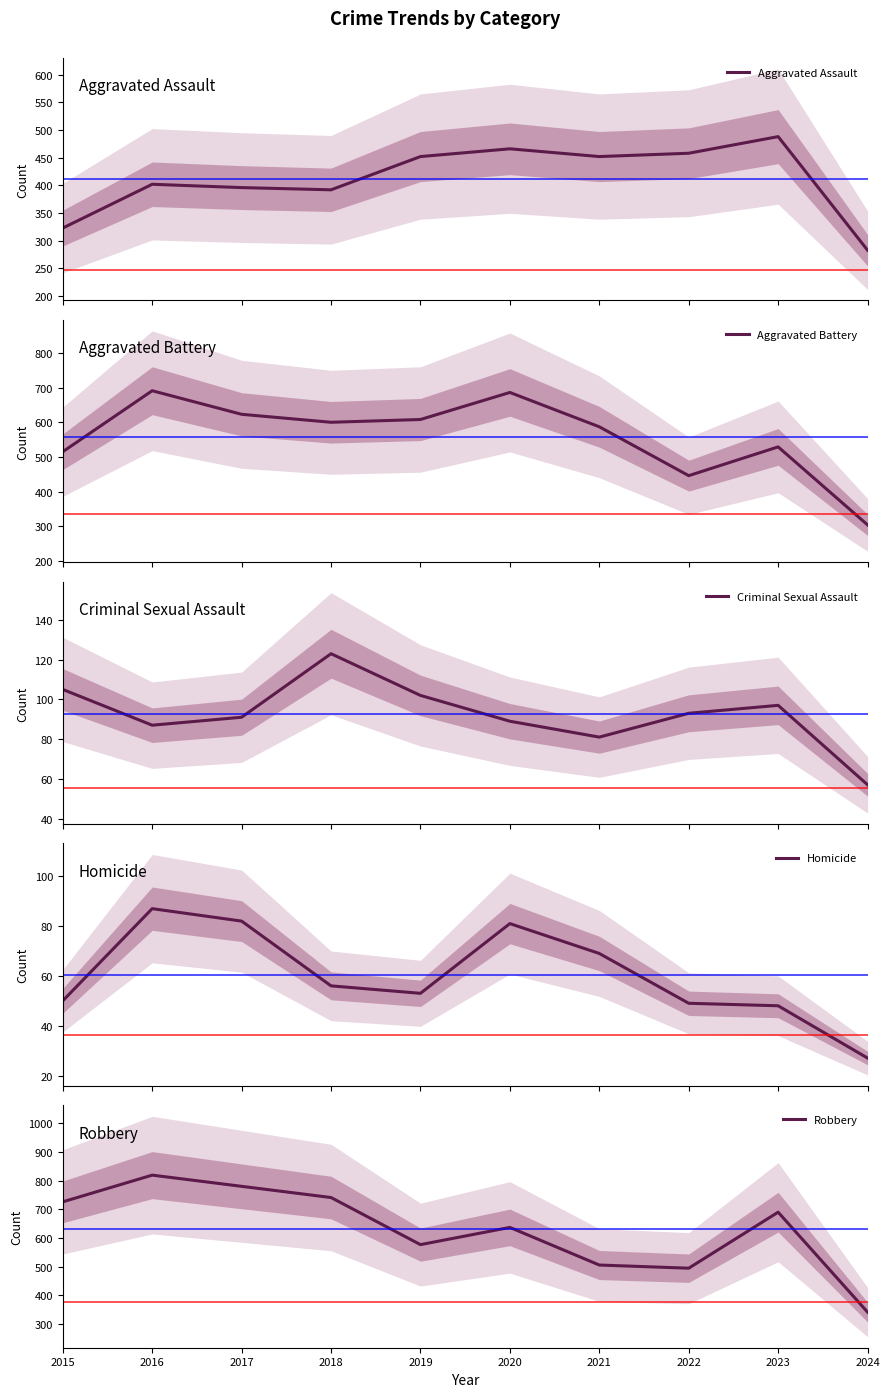

At which label does Criminal Sexual Assault reach its minimum?

2024